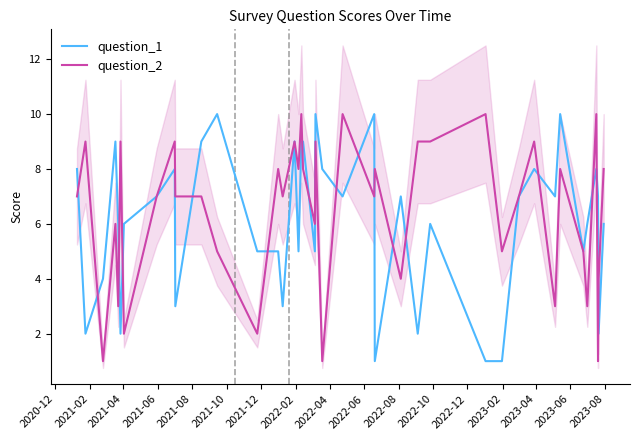

True or false: question_1 has more than 2 interior local peaks.

True